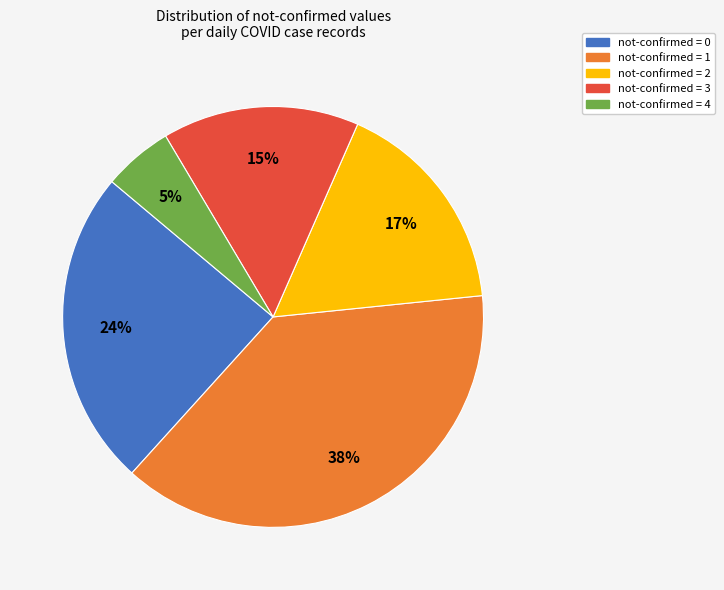

Between not-confirmed = 1 and not-confirmed = 0, which is larger?

not-confirmed = 1